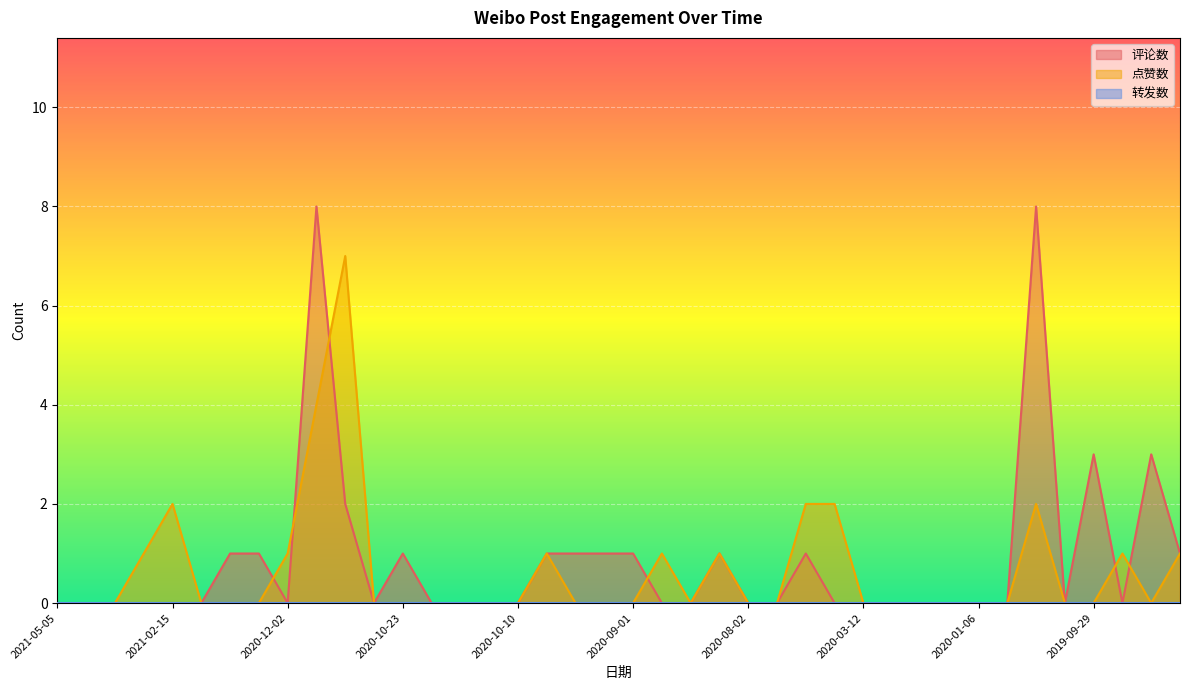

Is it true that 点赞数 equals 2 at 2021-05-05?

False